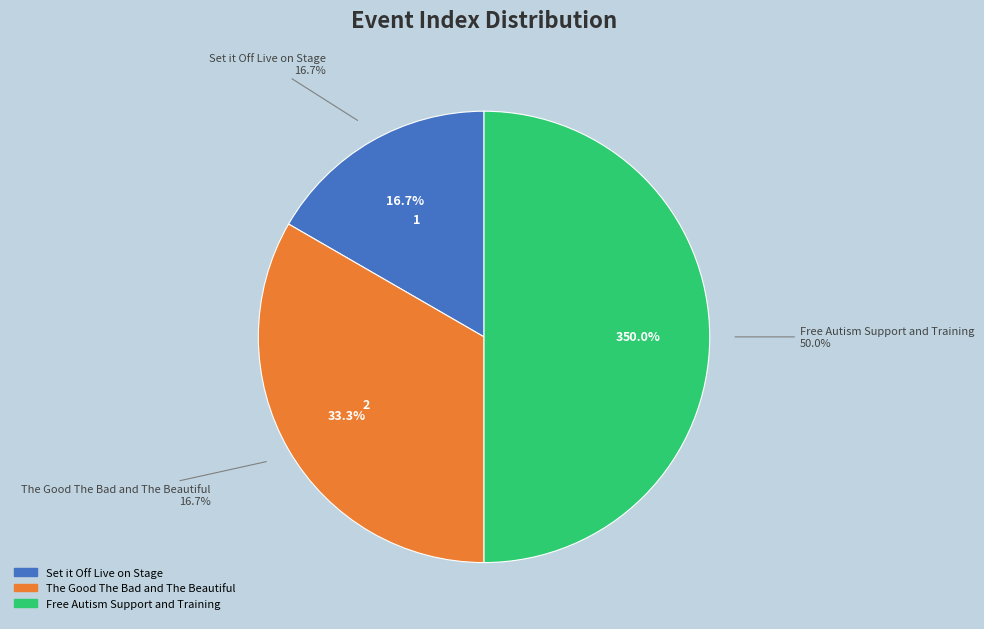

Which category has the biggest portion of the pie?

Free Autism Support and Training